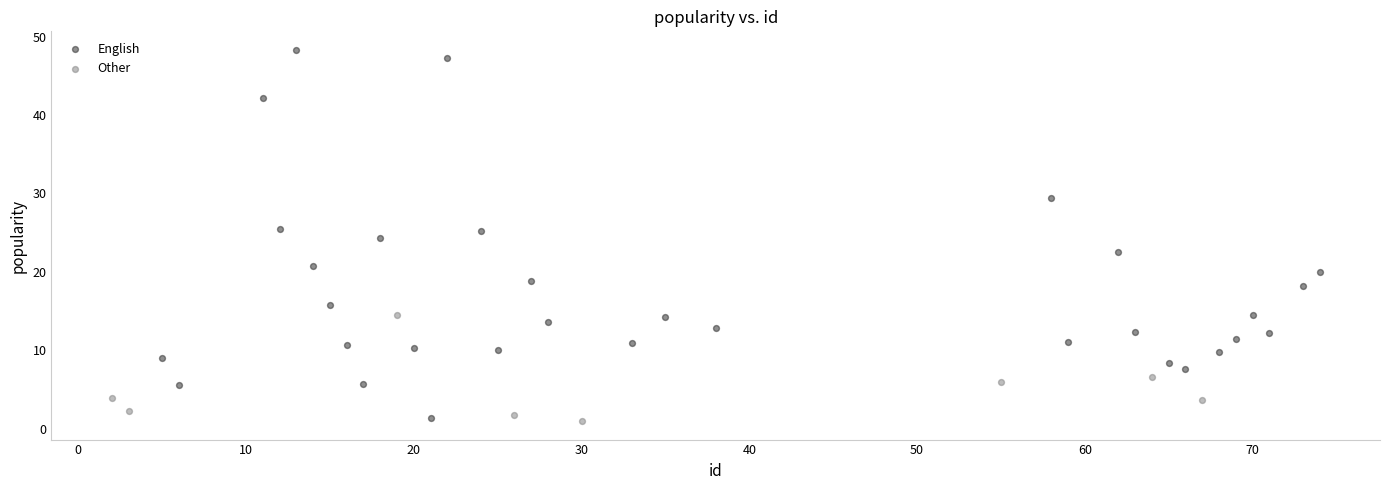

Which series contains the highest Y value?

English